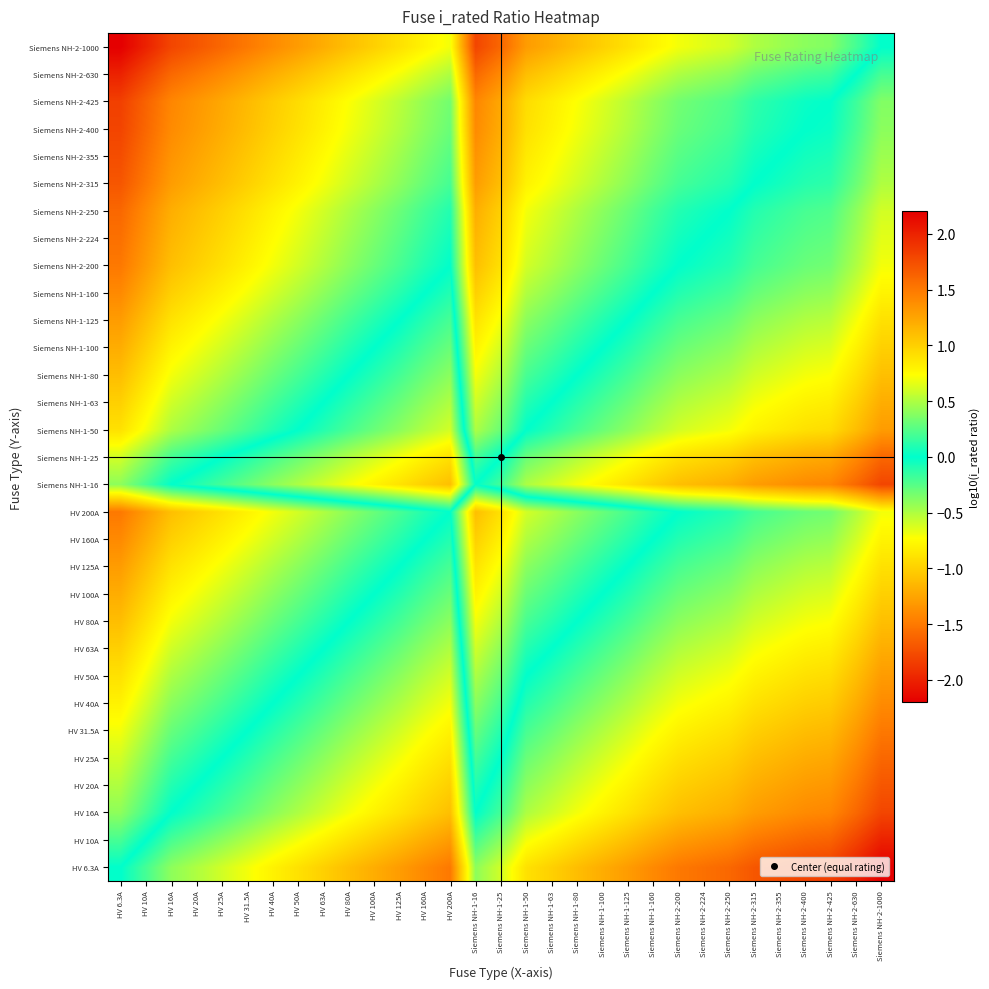

List the series in order of their peak value, lowest first.

HV 6.3A, HV 10A, HV 16A, Siemens NH-1-16, HV 20A, HV 25A, Siemens NH-1-25, HV 31.5A, HV 40A, HV 50A, Siemens NH-1-50, HV 63A, Siemens NH-1-63, HV 80A, Siemens NH-1-80, HV 100A, Siemens NH-1-100, HV 125A, Siemens NH-1-125, HV 160A, Siemens NH-1-160, HV 200A, Siemens NH-2-200, Siemens NH-2-224, Siemens NH-2-250, Siemens NH-2-315, Siemens NH-2-355, Siemens NH-2-400, Siemens NH-2-425, Siemens NH-2-630, Siemens NH-2-1000